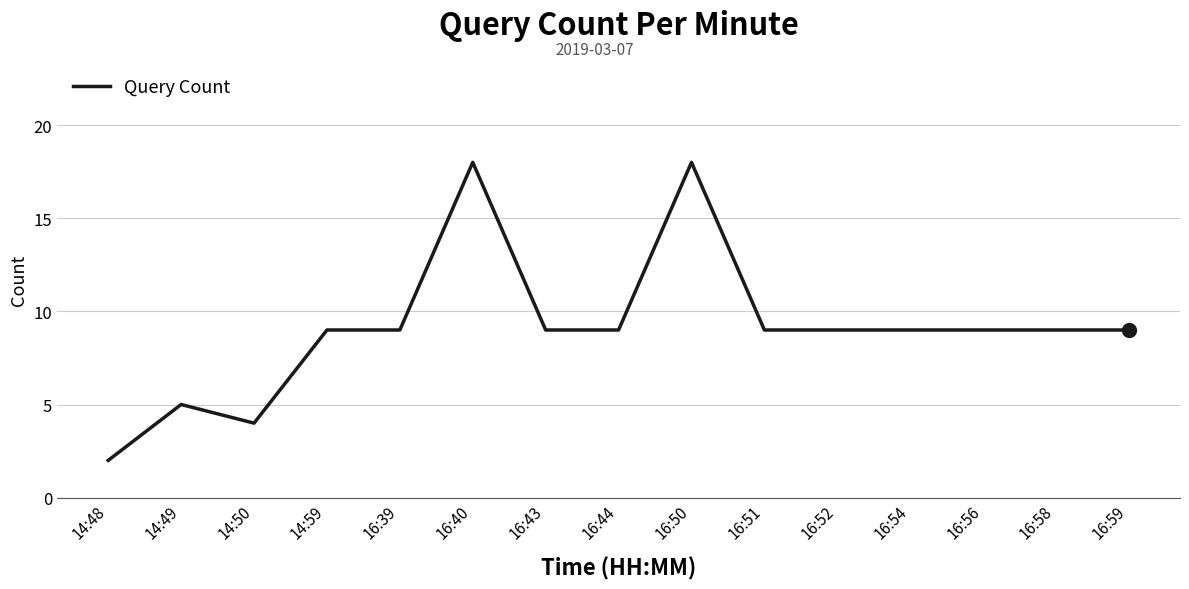

Is it true that the value at 16:52 is 4?

False